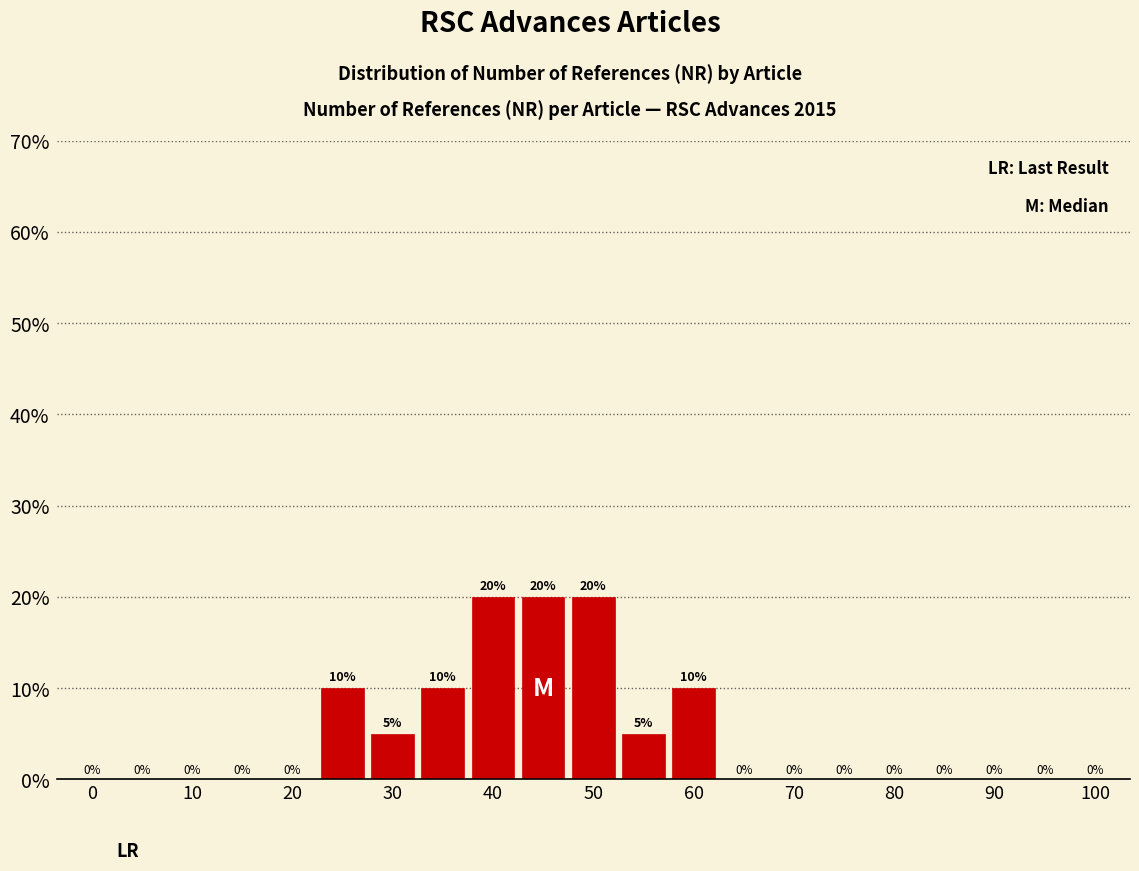

Reading right to left, extract all data points from this chart.

0	0	0	0	0	0	0	0	10	5	20	20	20	10	5	10	0	0	0	0	0